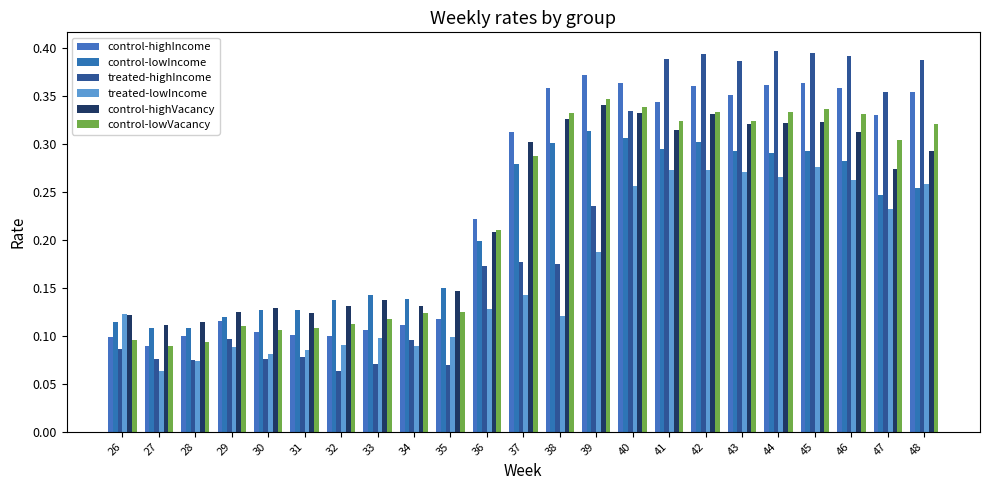

What are all the series names shown in the legend?

control-highIncome, control-lowIncome, treated-highIncome, treated-lowIncome, control-highVacancy, control-lowVacancy